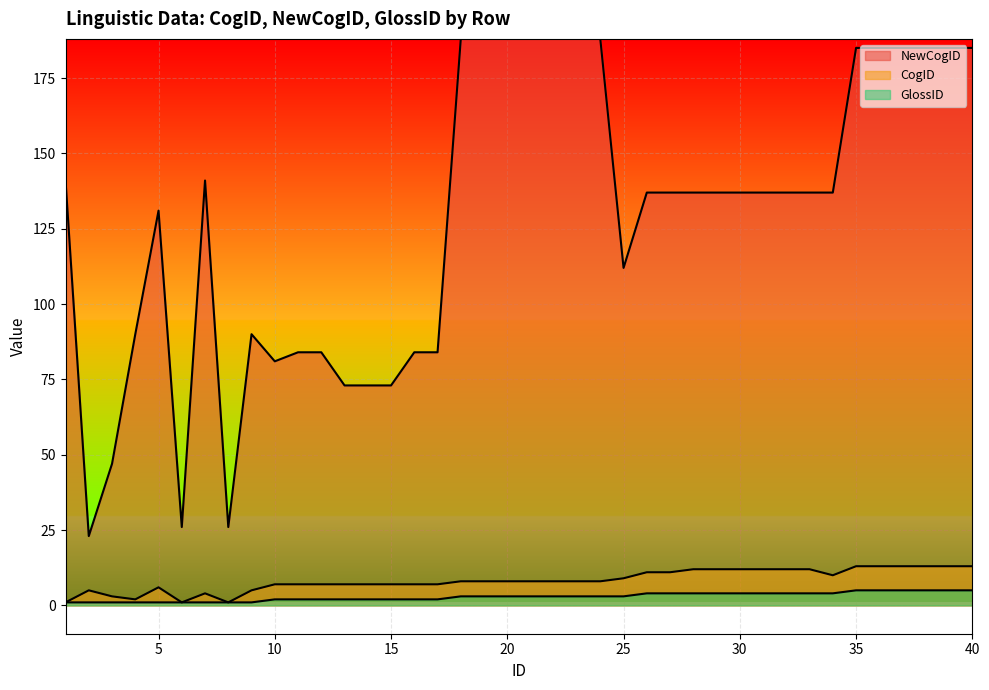

At which category is the sum across all series the highest?

35